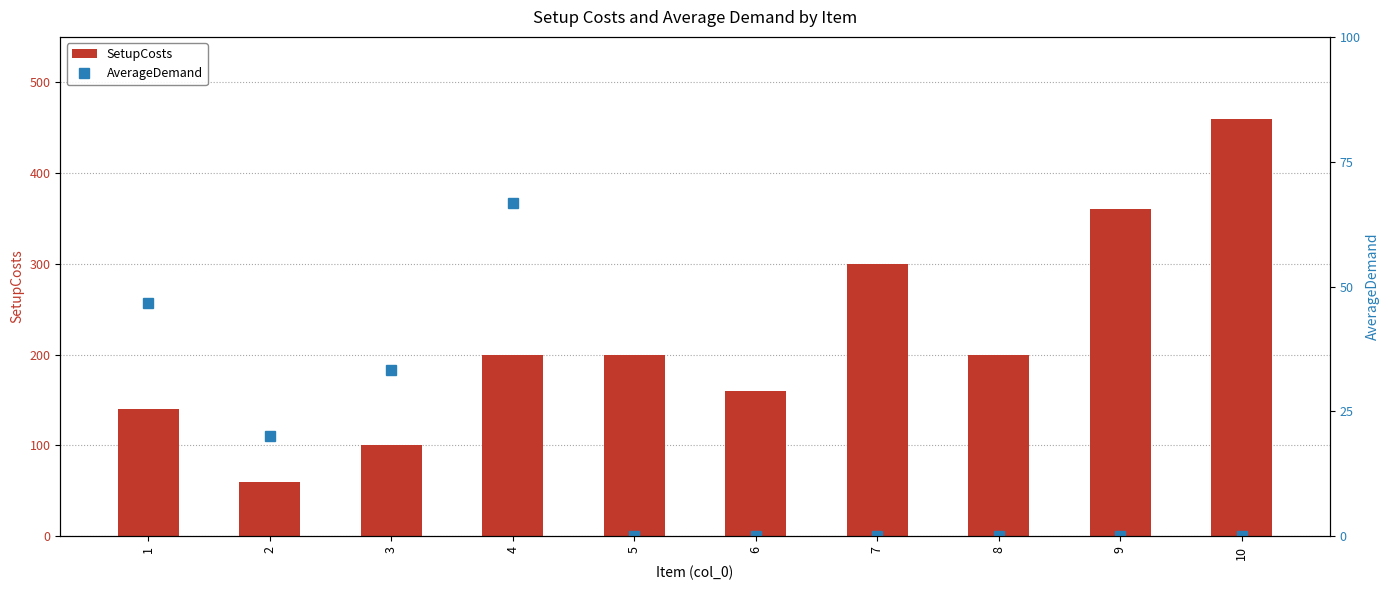

What is the average value of the SetupCosts series?

218